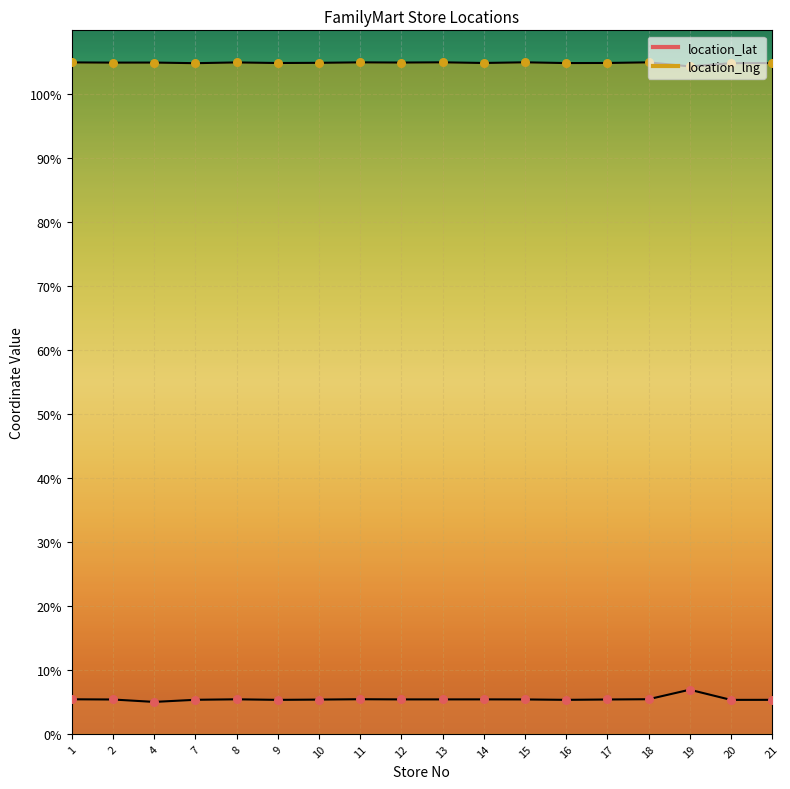

At how many categories does at least one series exceed 86?

18